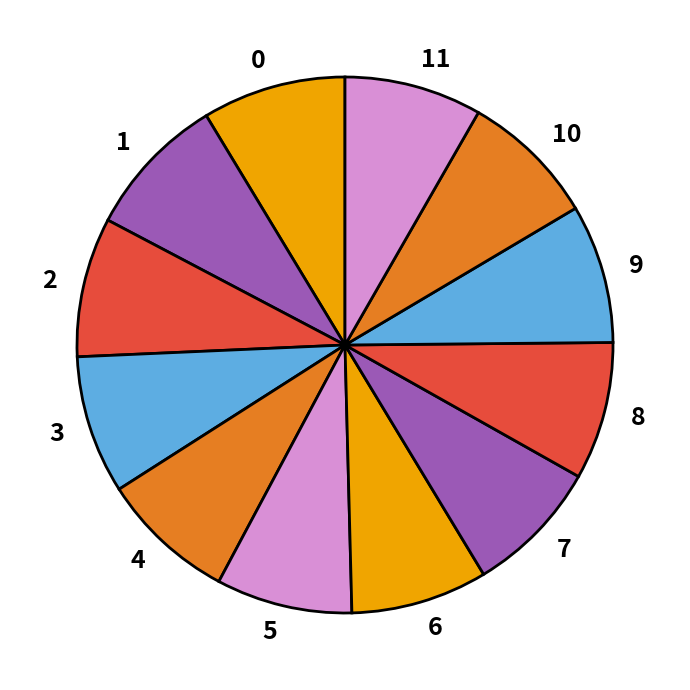

What is the ratio of the value at 5 to the value at 7?

1.0